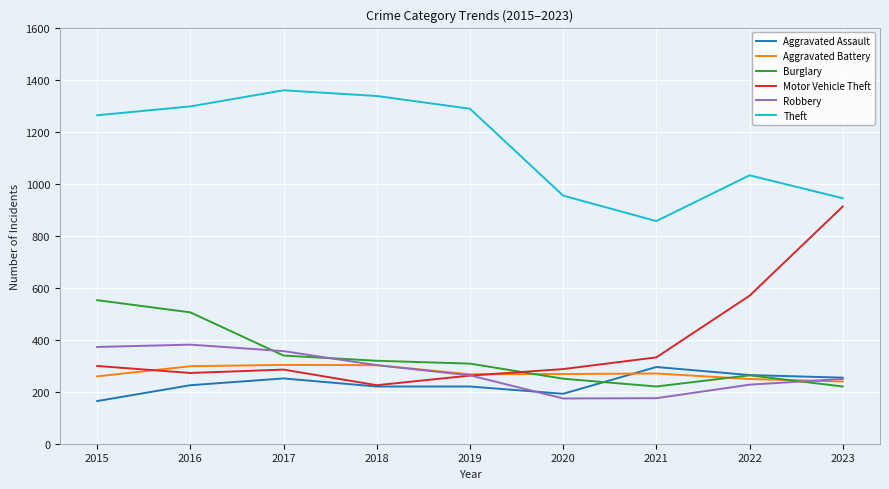

Is it true that Theft equals 551 at 2021?

False